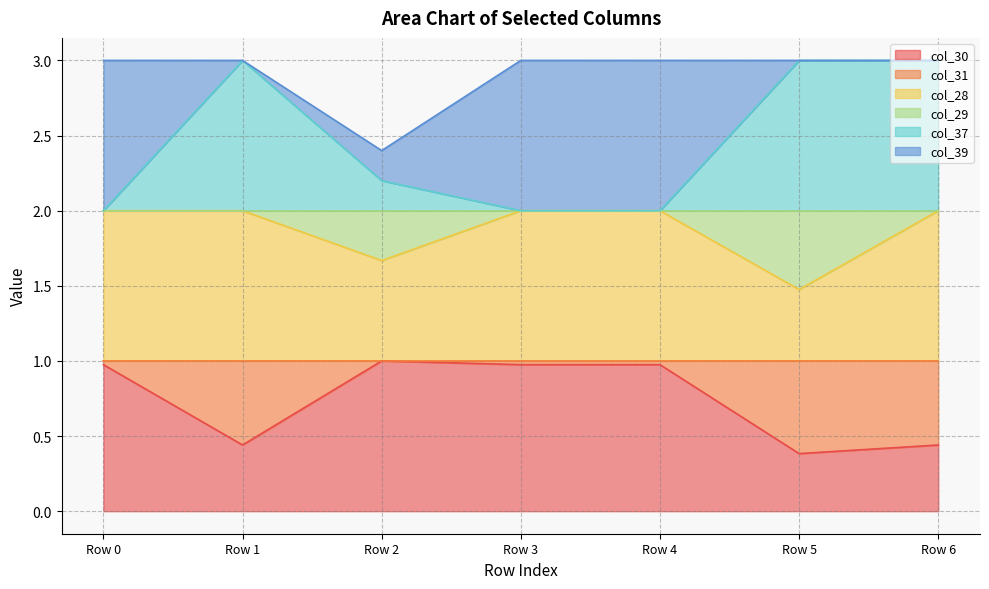

Which has a higher value, Row 1 or Row 4?

Row 4